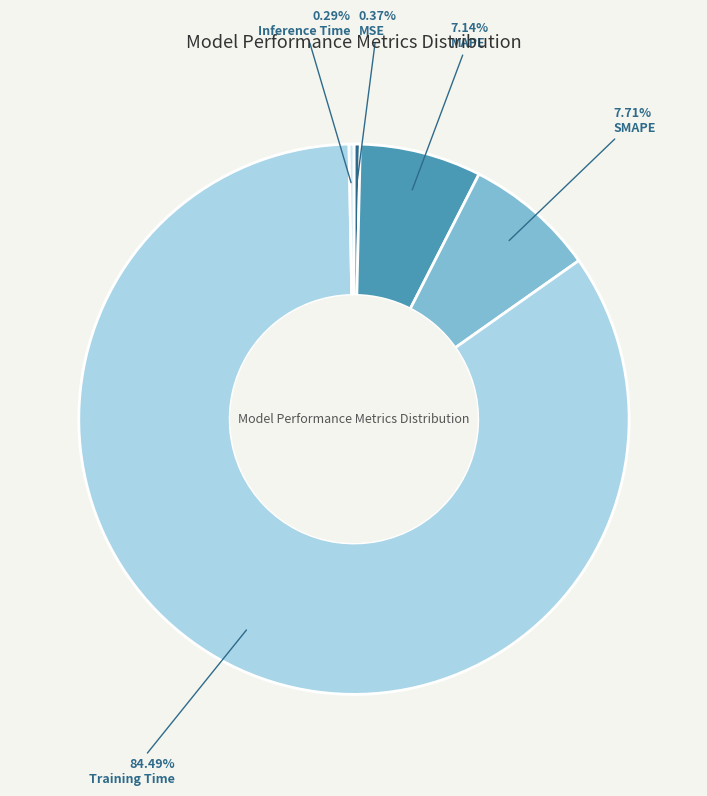

To the nearest percent, what is the difference between the MAPE and MSE slice percentages?

7%